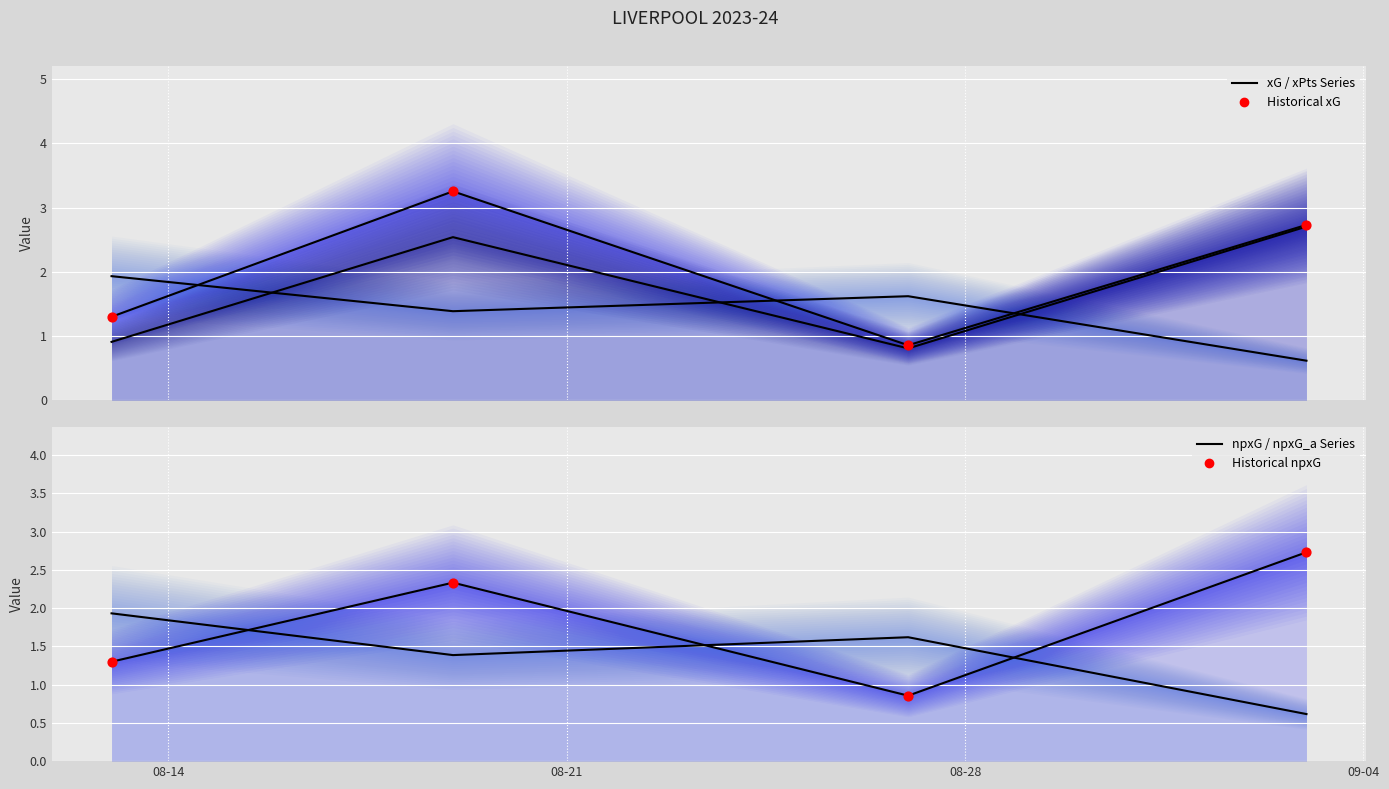

What is the total value across all series at 08-14?

2.6